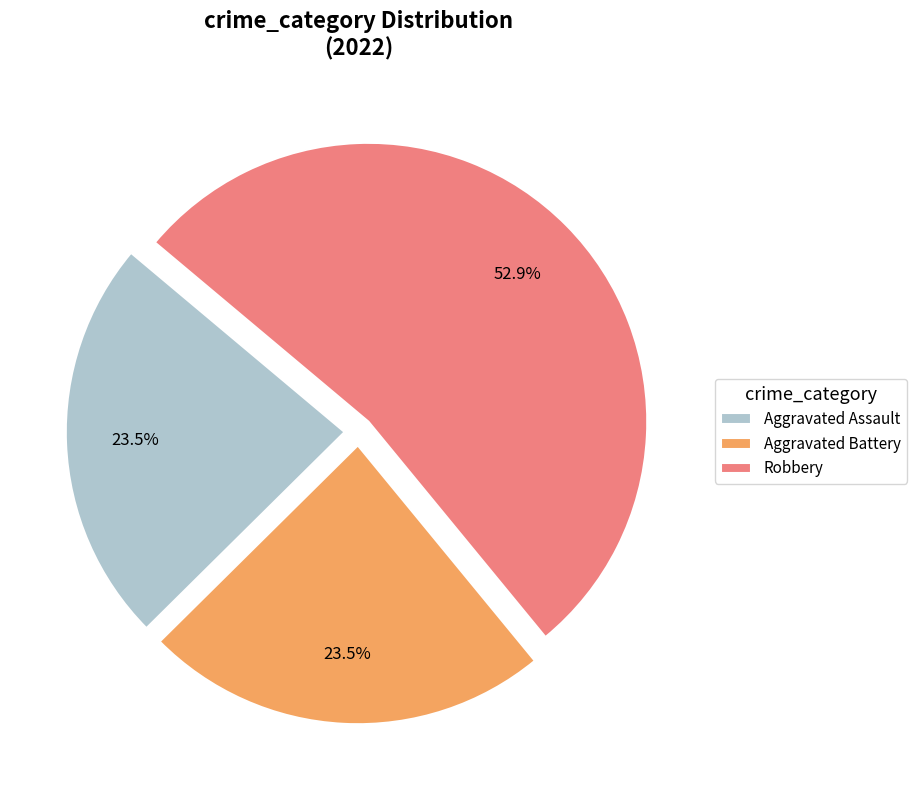

Count the number of slices in the pie.

3